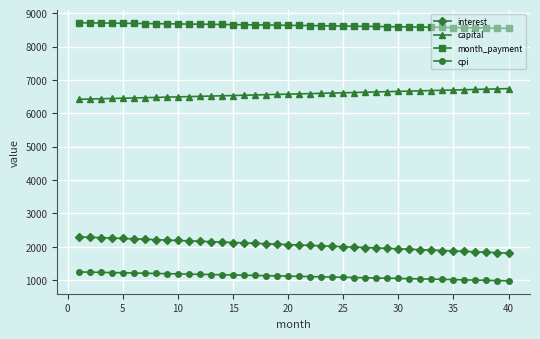

What is the sum of all interest values?

82197.1